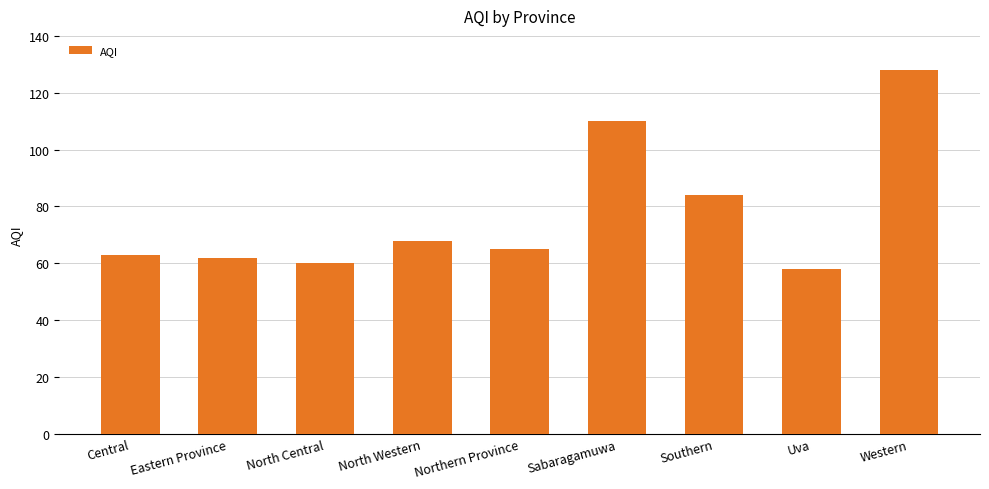

Reading left to right, transcribe all the data shown in this chart.

Central=63	Eastern Province=62	North Central=60	North Western=68	Northern Province=65	Sabaragamuwa=110	Southern=84	Uva=58	Western=128